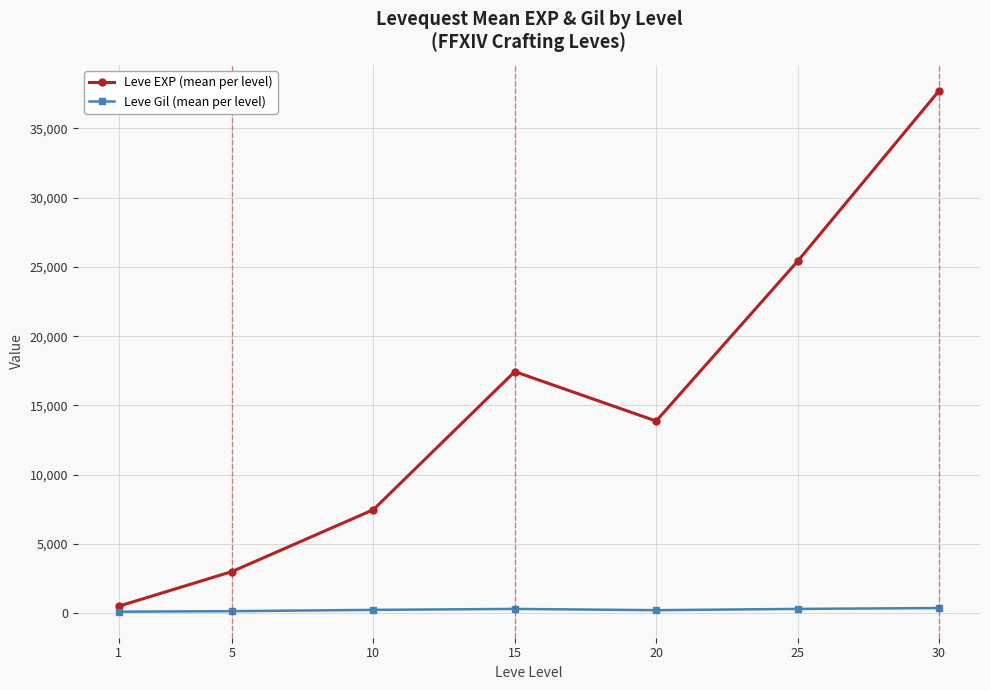

The value of Leve EXP (mean per level) at 20 is 13876.7. True or false?

True